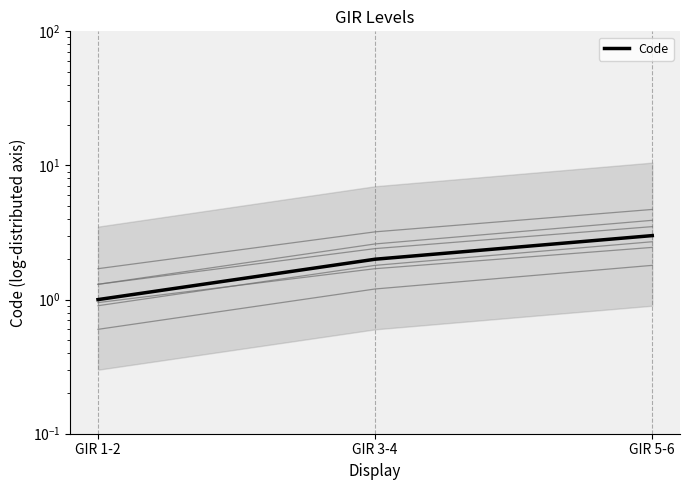

What is the ratio of the value at GIR 3-4 to the value at GIR 5-6?

0.7